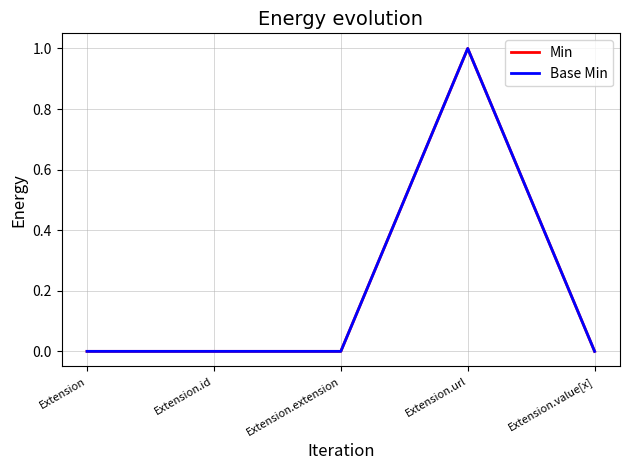

The Min series shows 0 at Extension.url. True or false?

False